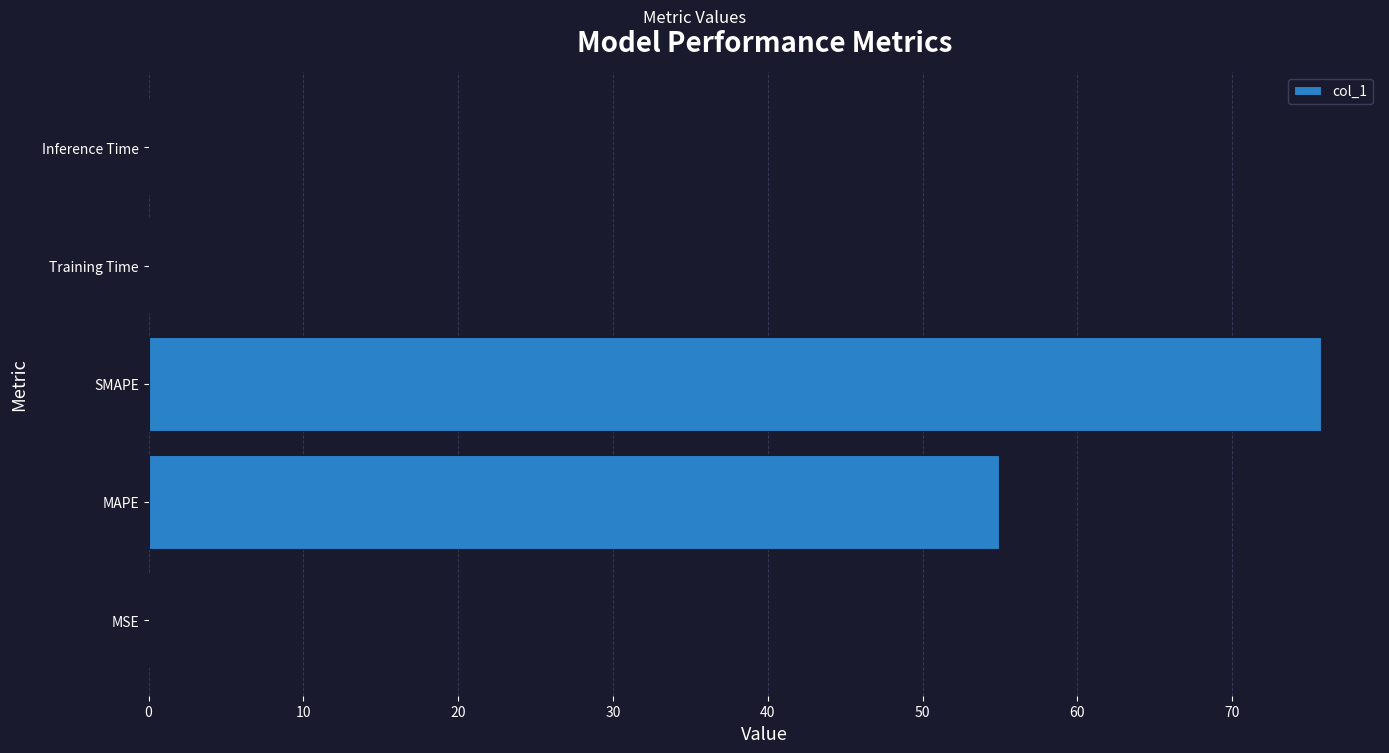

What is the sum of all values?

130.8